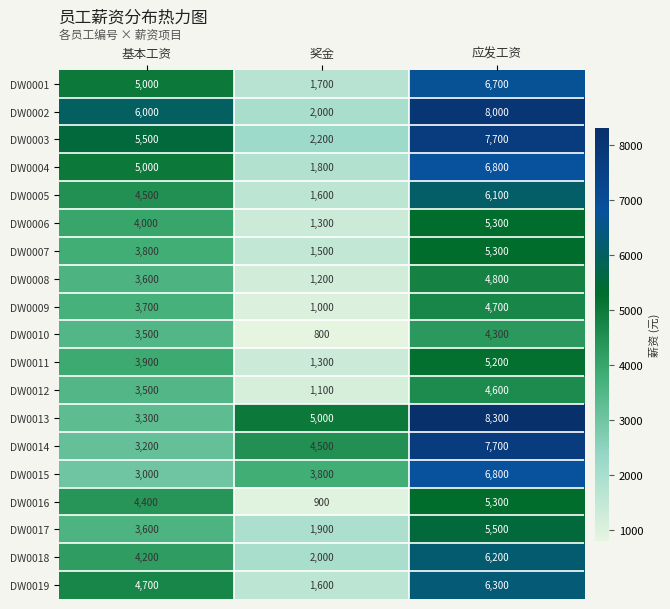

Where is DW0001 nearest to the value 4200?

基本工资